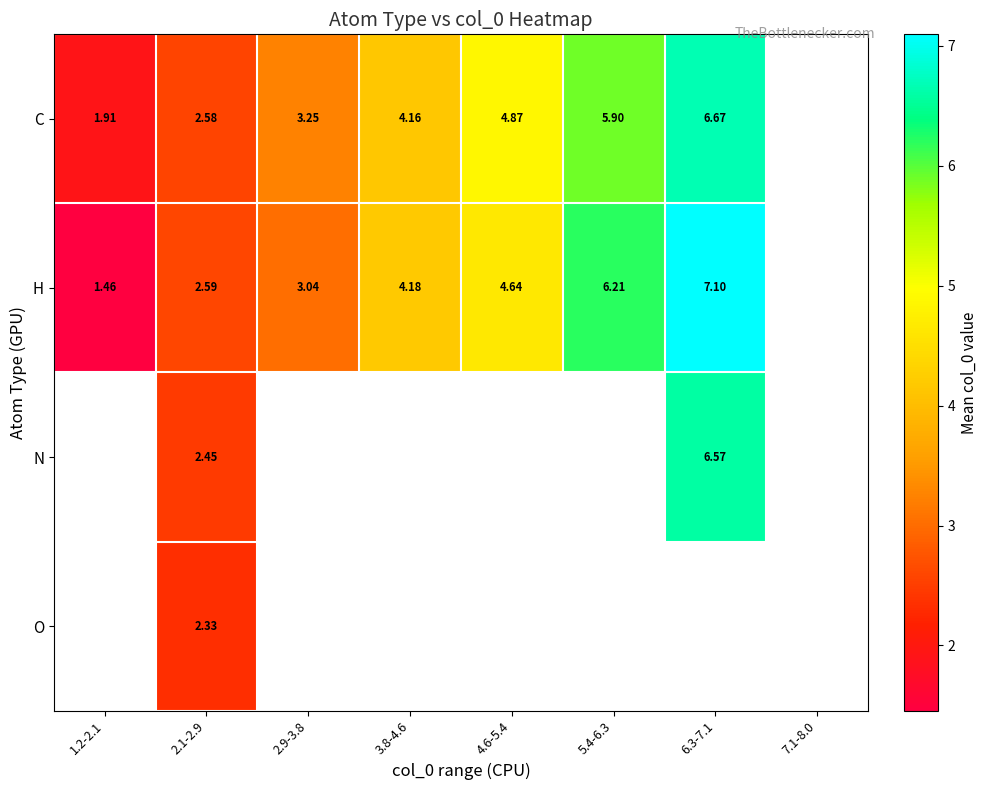

What is the greatest value displayed?

7.1